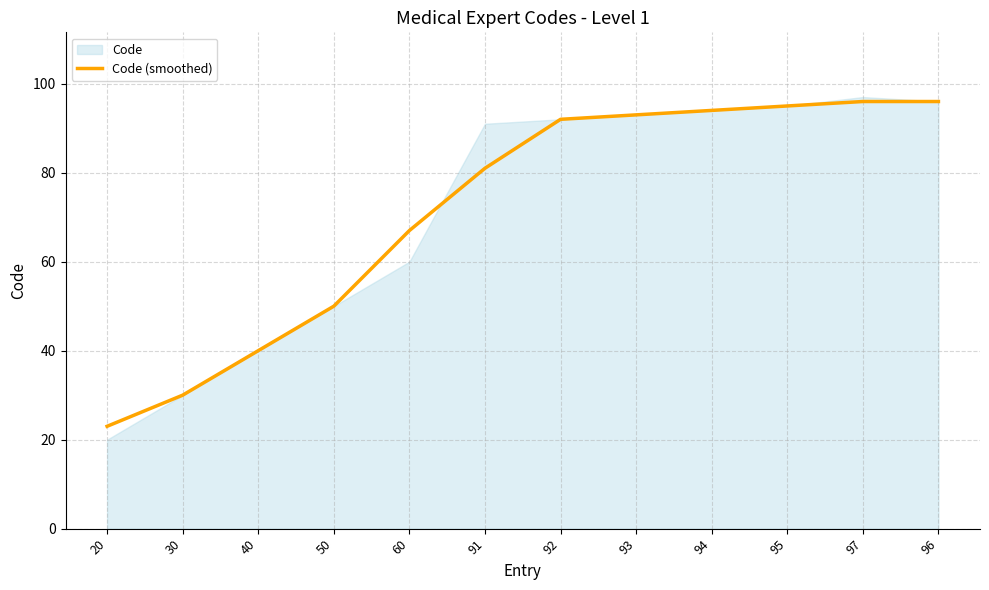

True or false: the data shows 59 at 40.

False